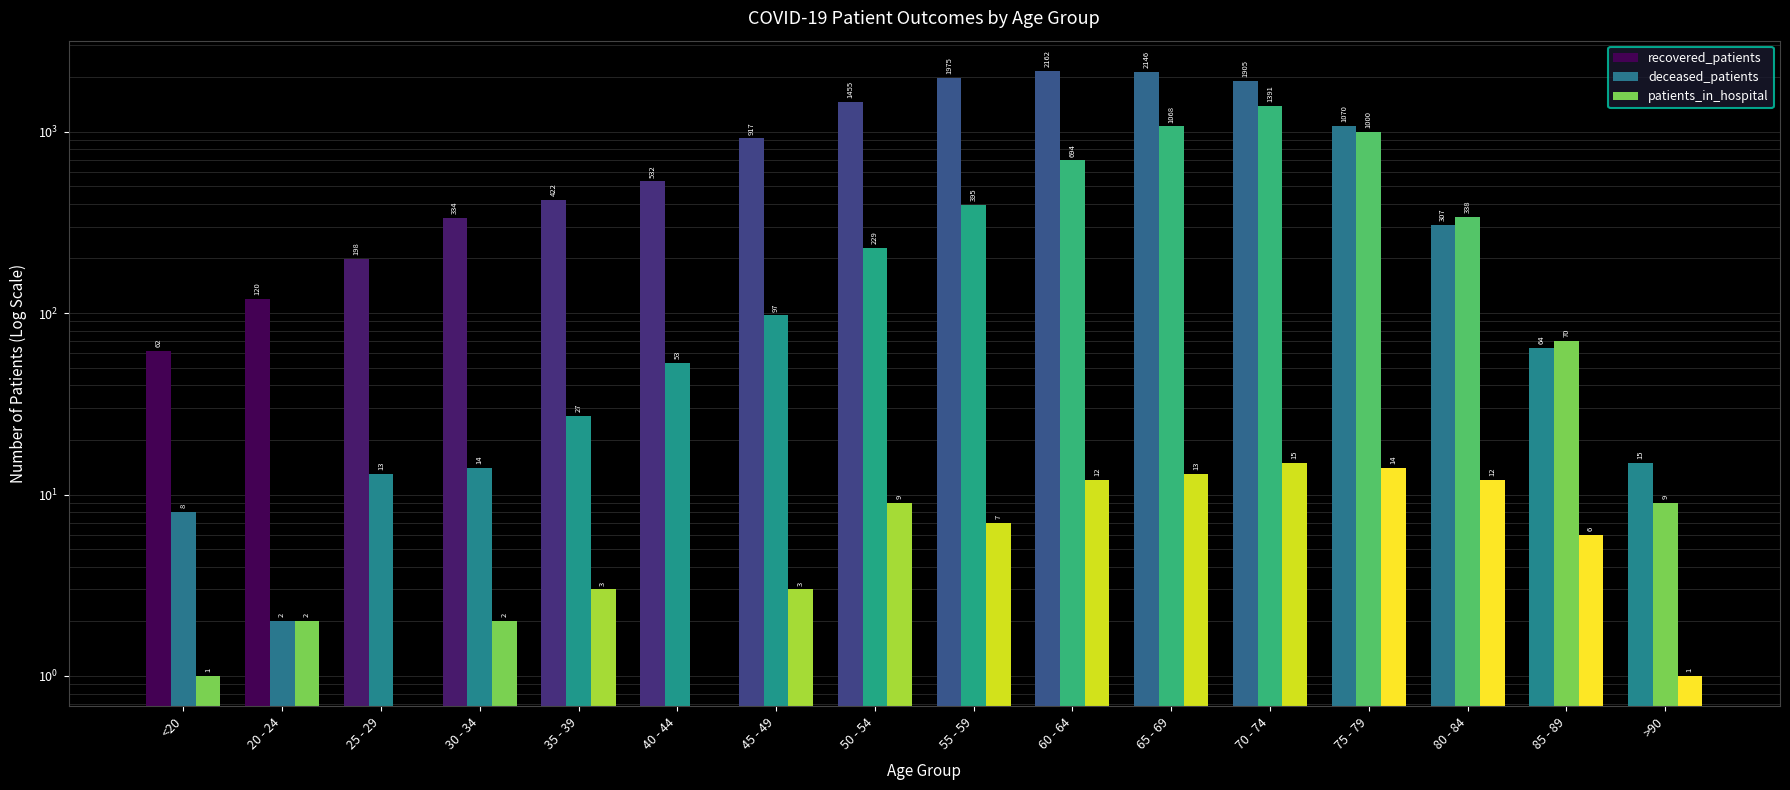

Count the number of categories in the chart.

16